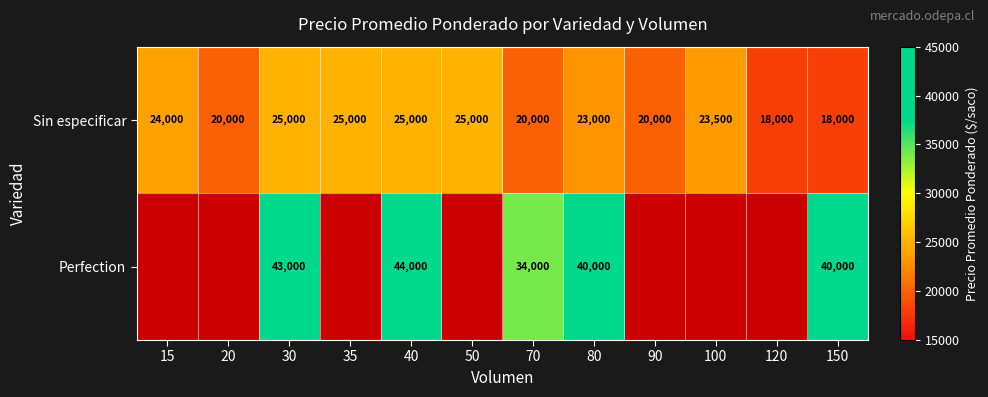

Count the Sin especificar values in the range 20000 to 25000.

10